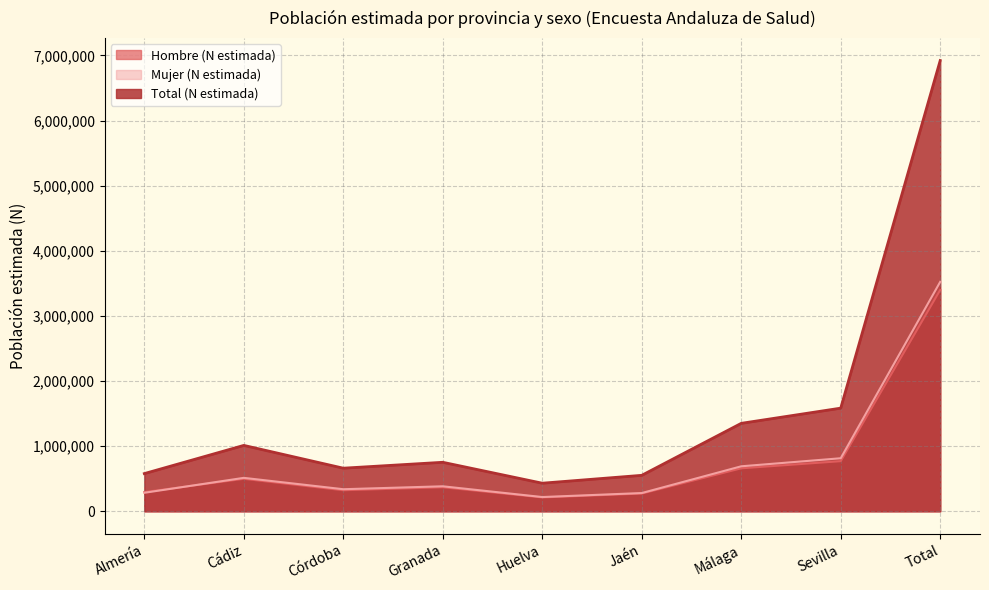

At which category is the sum across all series the highest?

Total